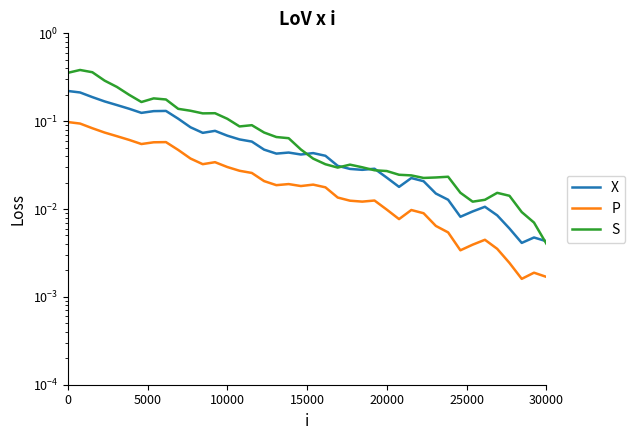

Which series has the widest spread of values?

S